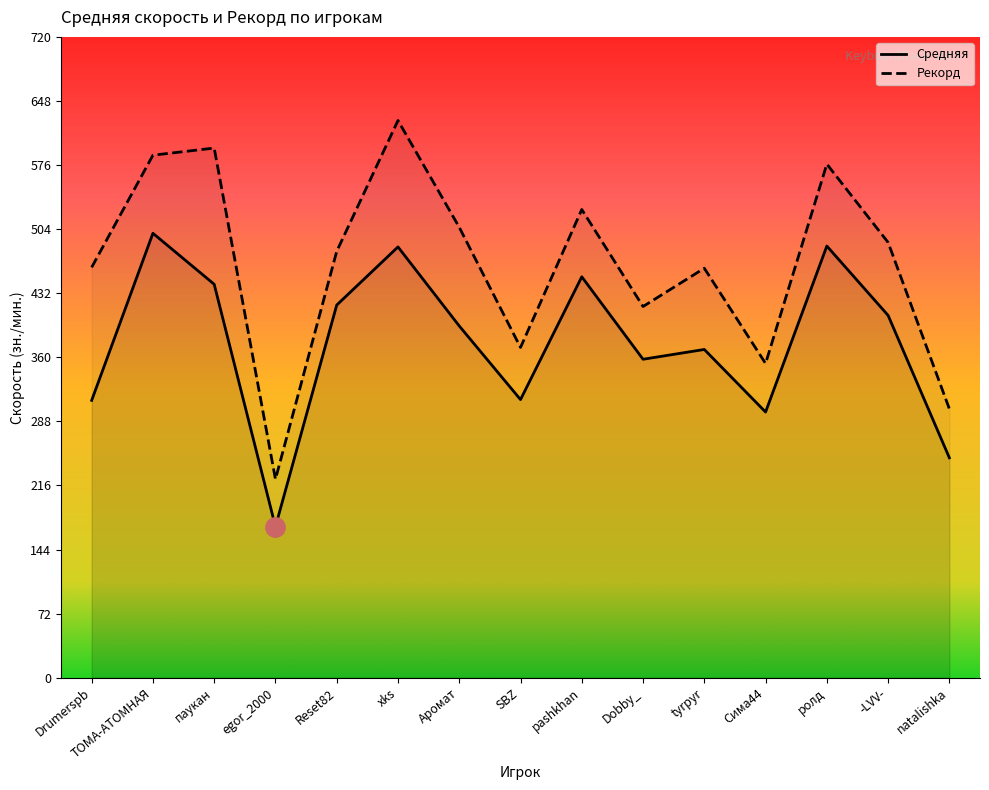

What are all the series names shown in the legend?

Средняя, Рекорд